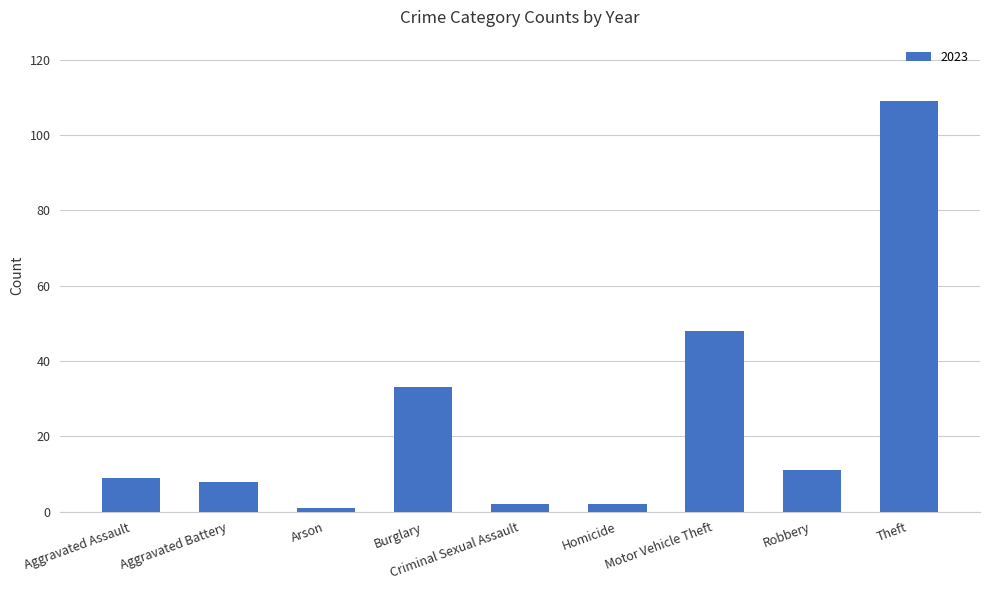

What is the sum of the values at Aggravated Assault and Robbery?

20